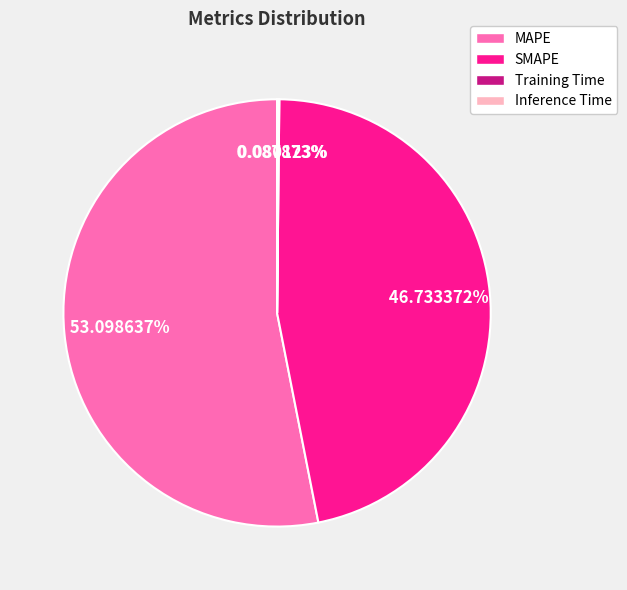

Is there a majority slice in this chart?

Yes